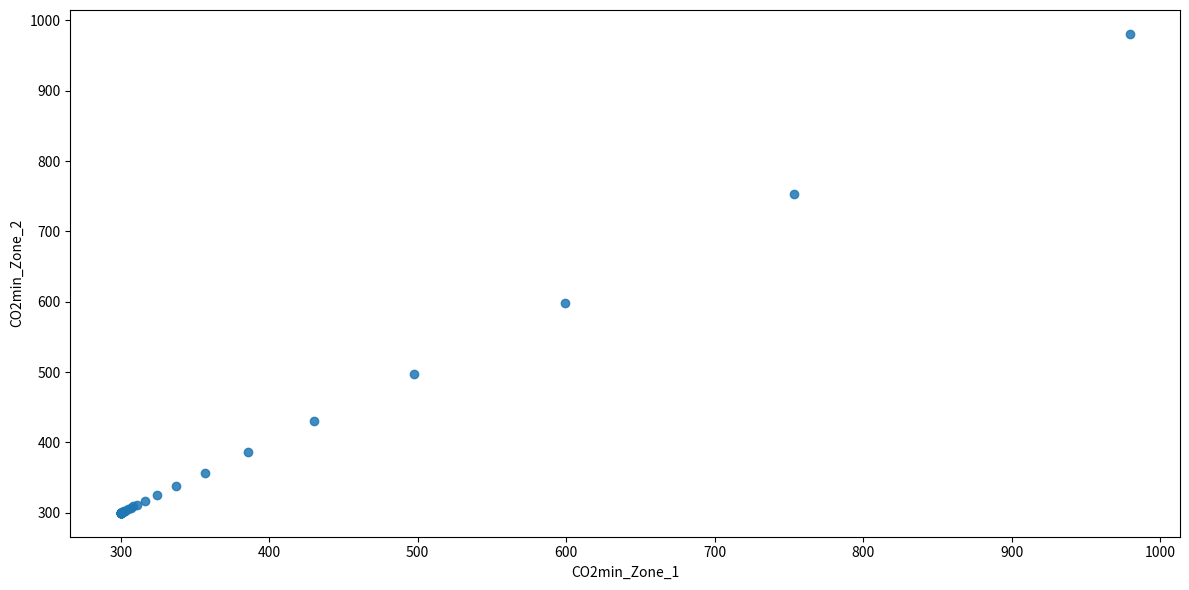

What Y value in the scatter plot is closest to 640?

598.8